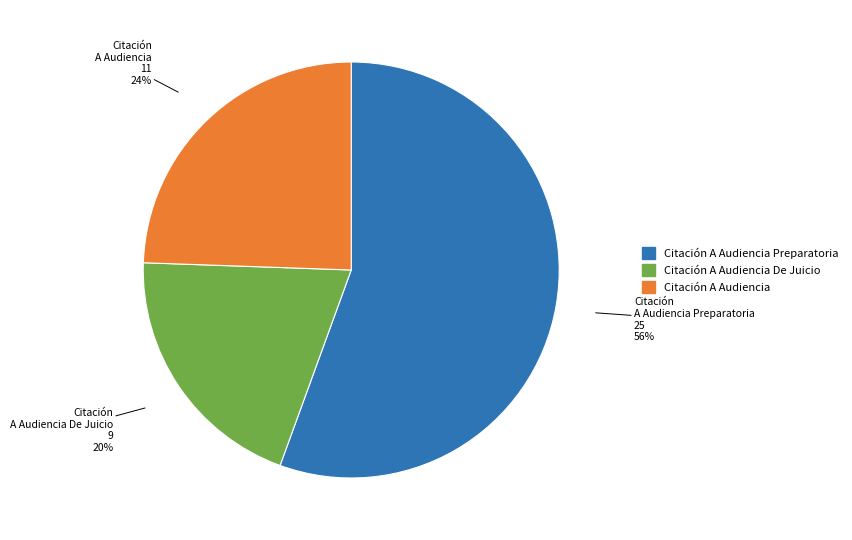

To the nearest percent, what is the average slice percentage?

33%